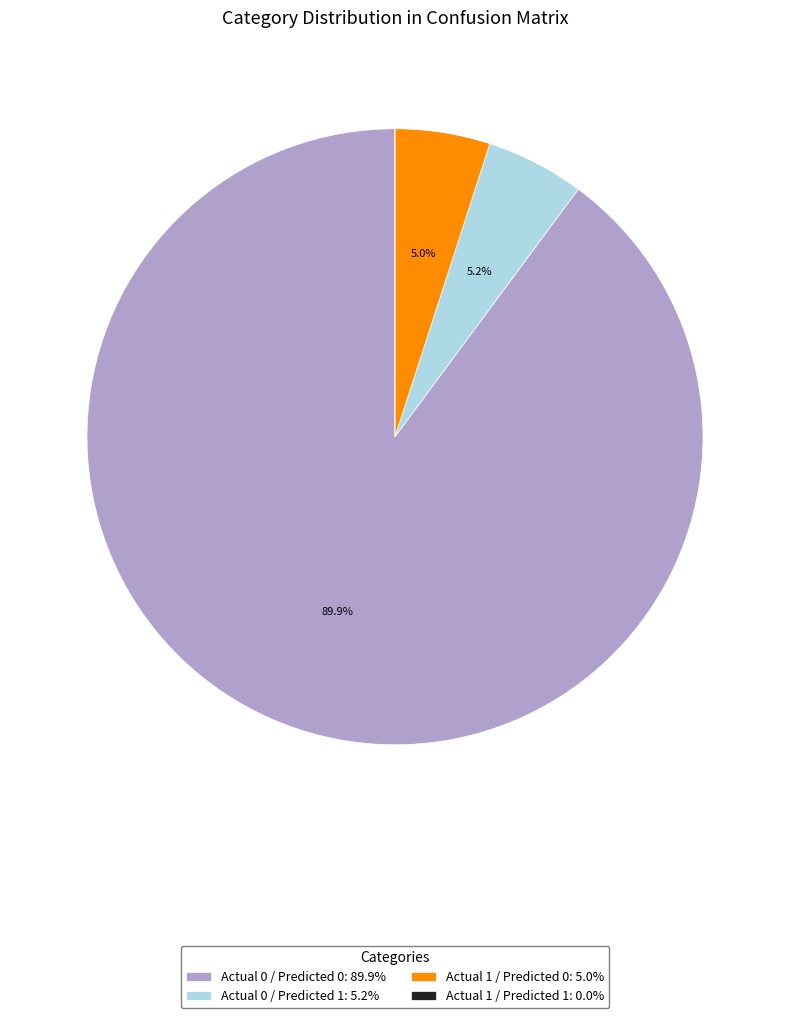

Which slice represents more than half of the pie?

Actual 0 / Predicted 0